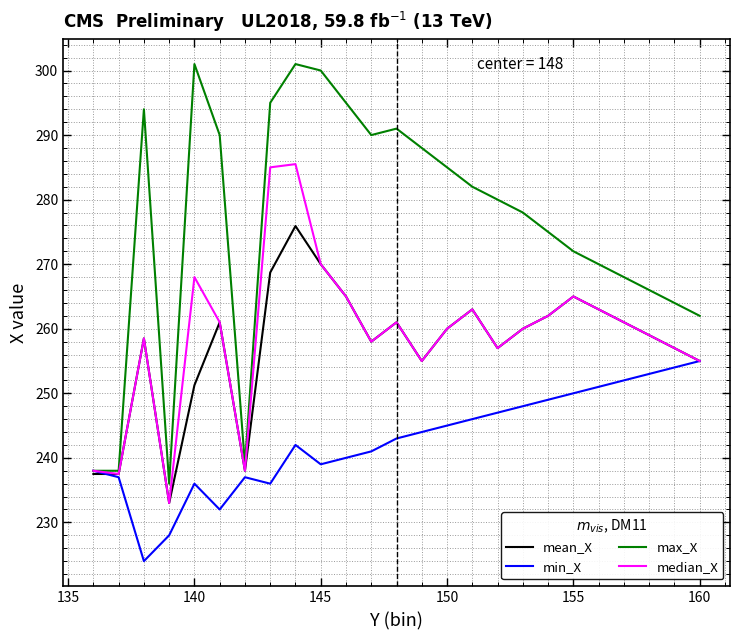

How many values in the max_X series are below 280?

12